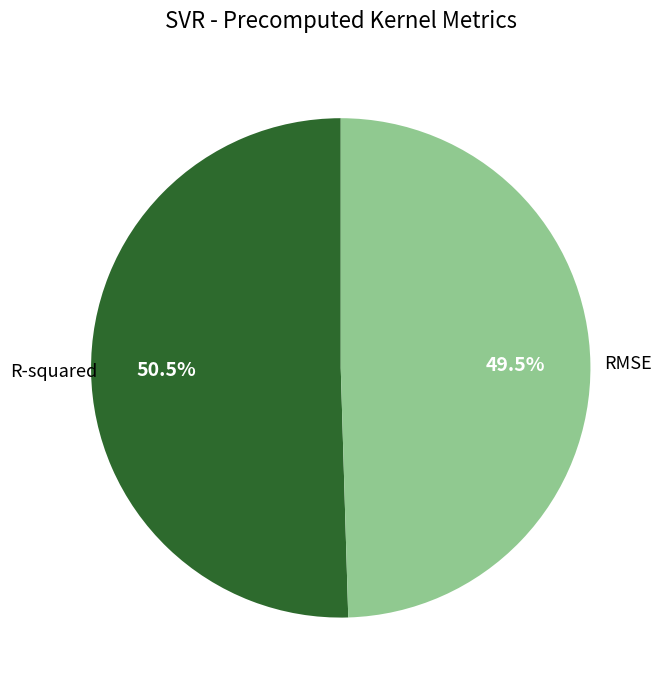

Is there any slice that represents more than half of the pie?

Yes